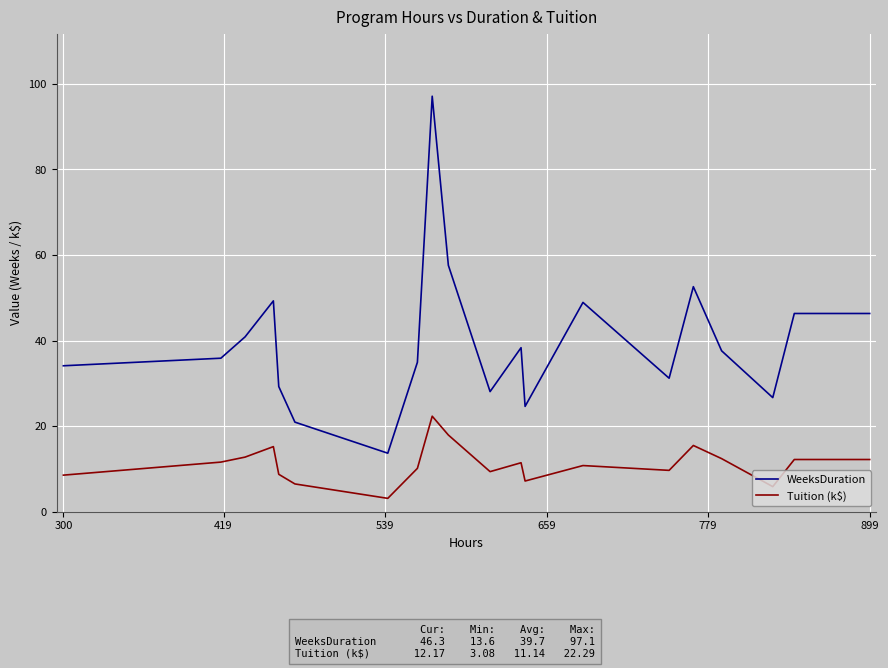

Which series has the largest total across all categories?

WeeksDuration